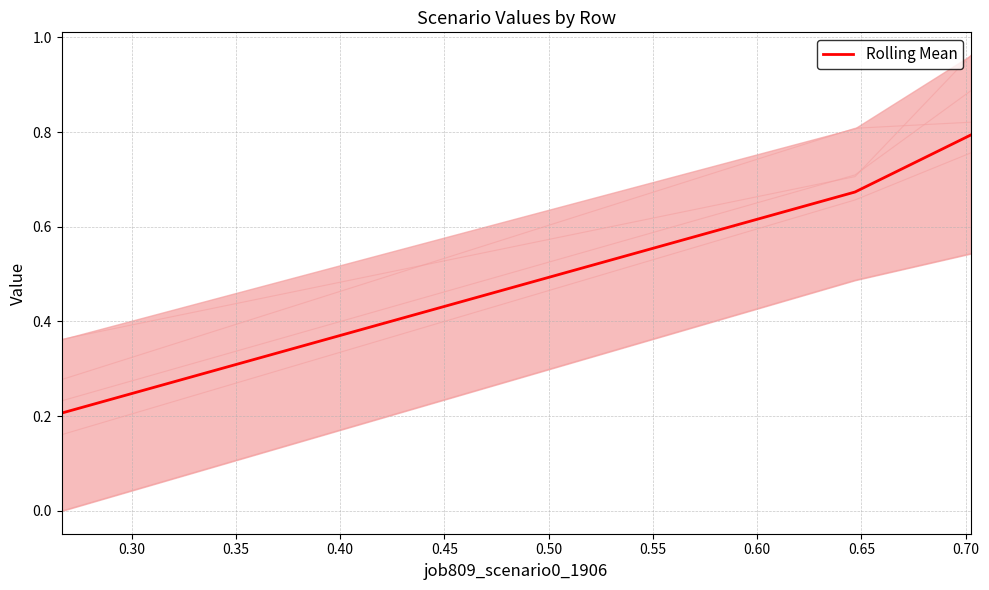

How many Rolling Mean values are between 0 and 1?

3